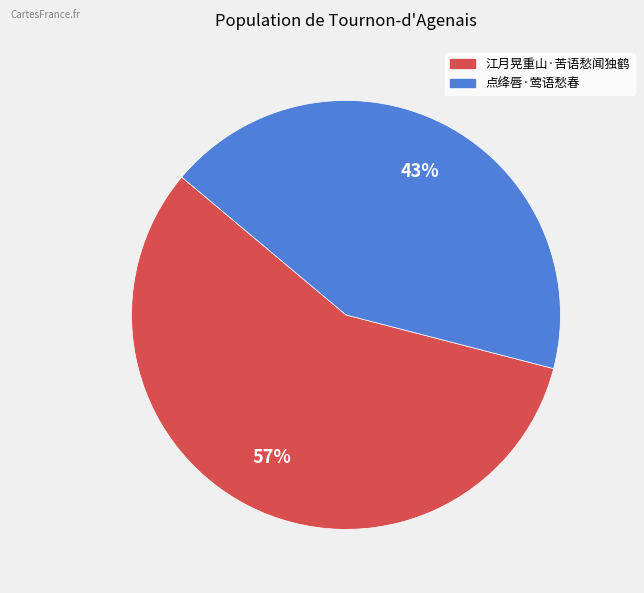

What percentage is the 点绛唇·莺语愁春 slice, to the nearest percent?

43%